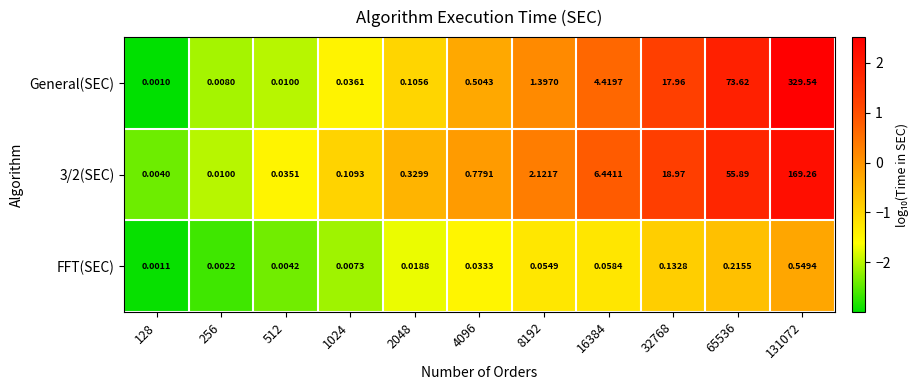

Which series changed the most between 1024 and 131072?

General(SEC)